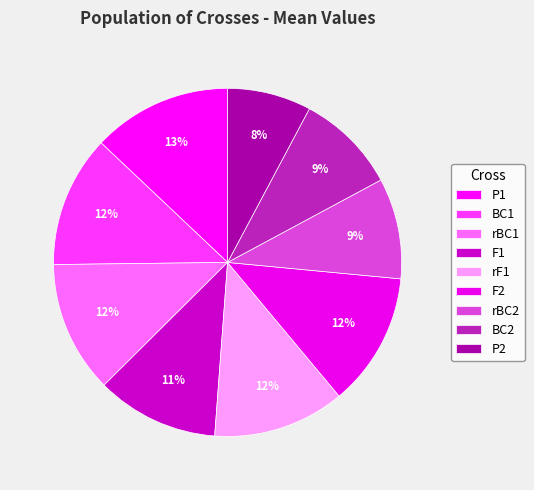

How many slices are in this pie chart?

9